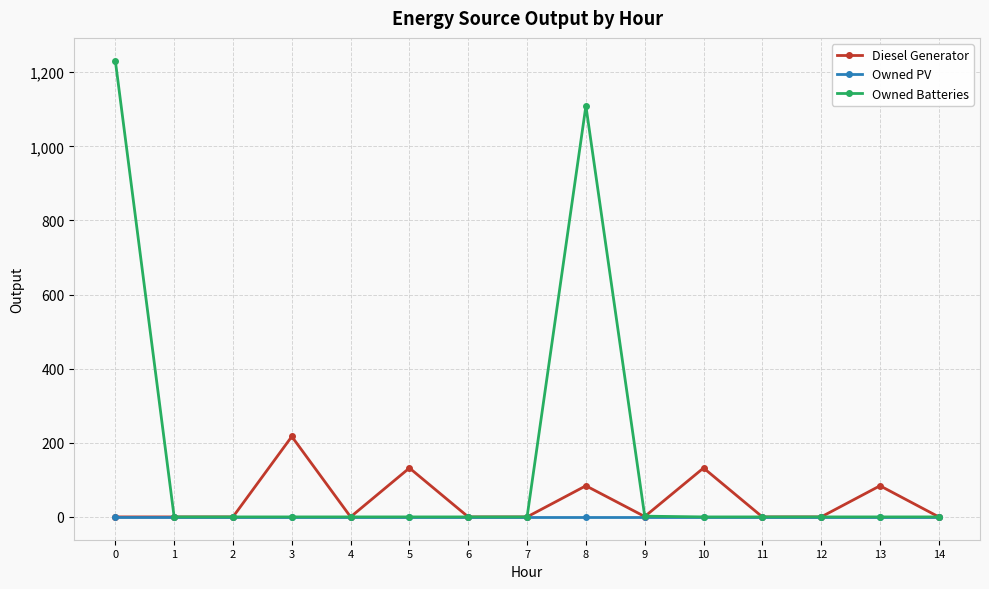

Does the chart have visible grid lines?

Yes